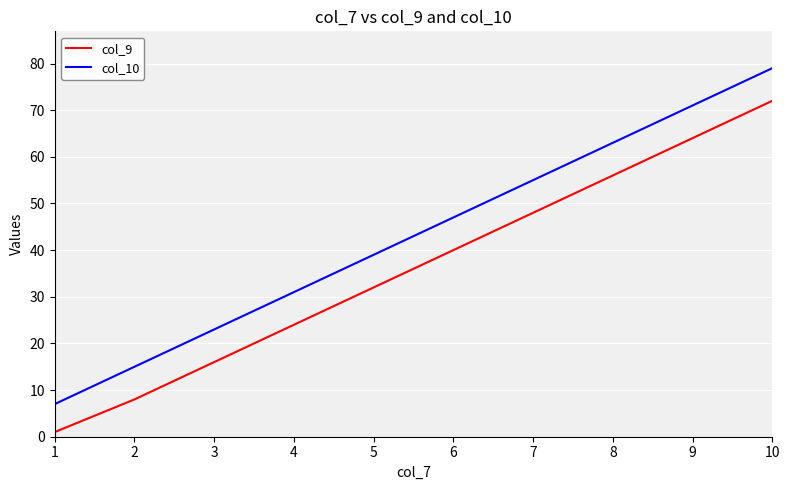

The col_10 series shows 127 at 9. True or false?

False